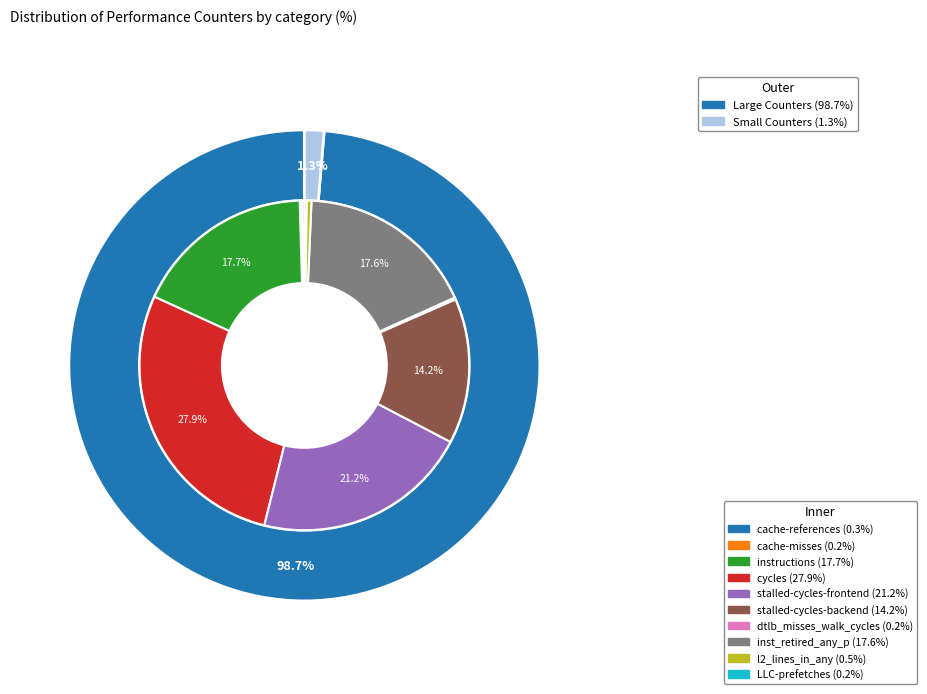

Is stalled-cycles-frontend the majority of the pie?

No